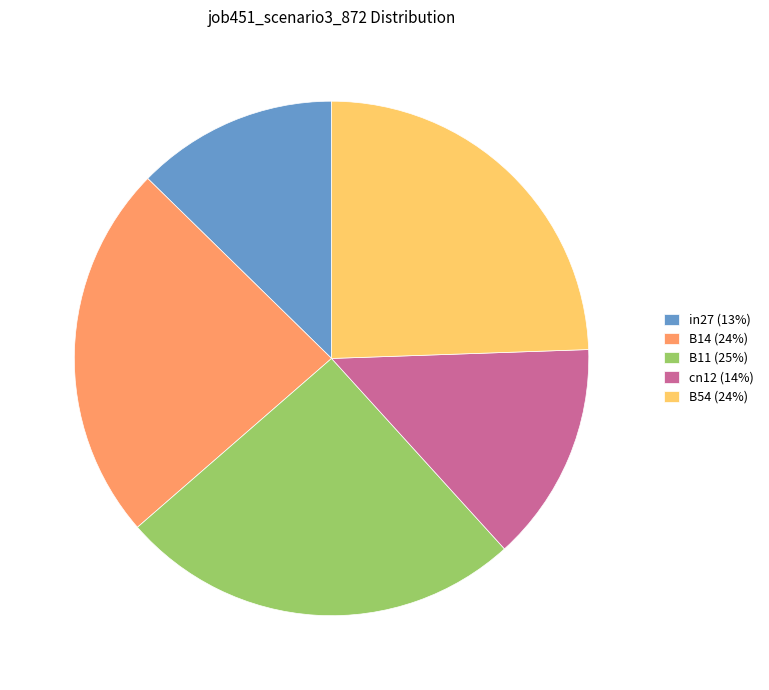

Which has a higher value, B14 or B11?

B11